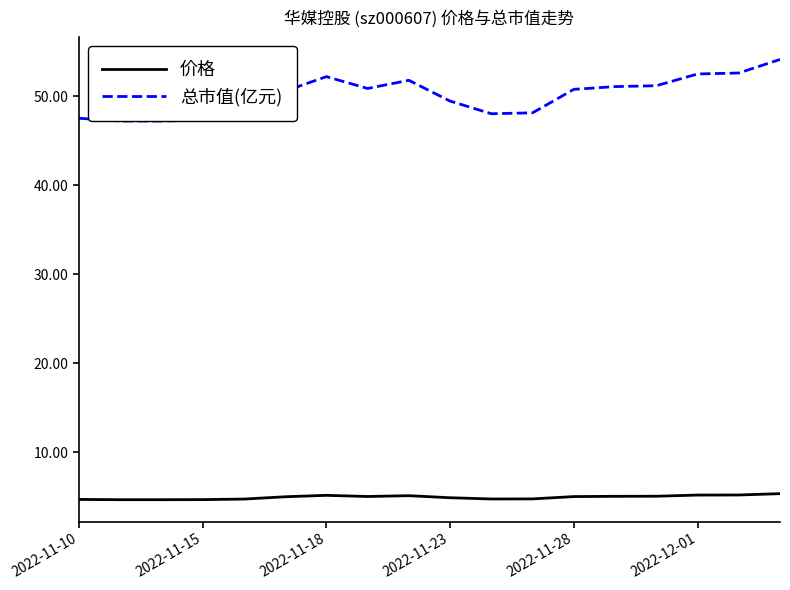

True or false: 价格 and 总市值(亿元) cross at least once.

False